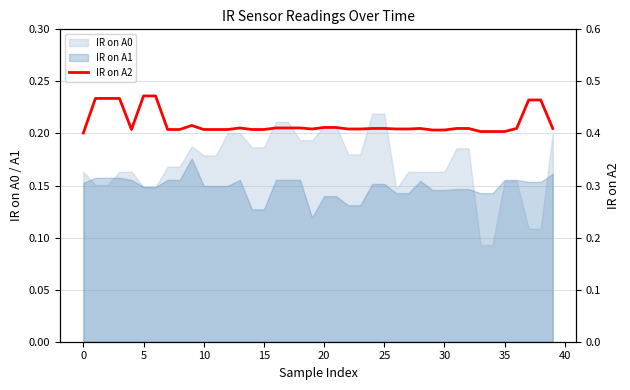

Does the chart display data point markers on the line(s)?

No